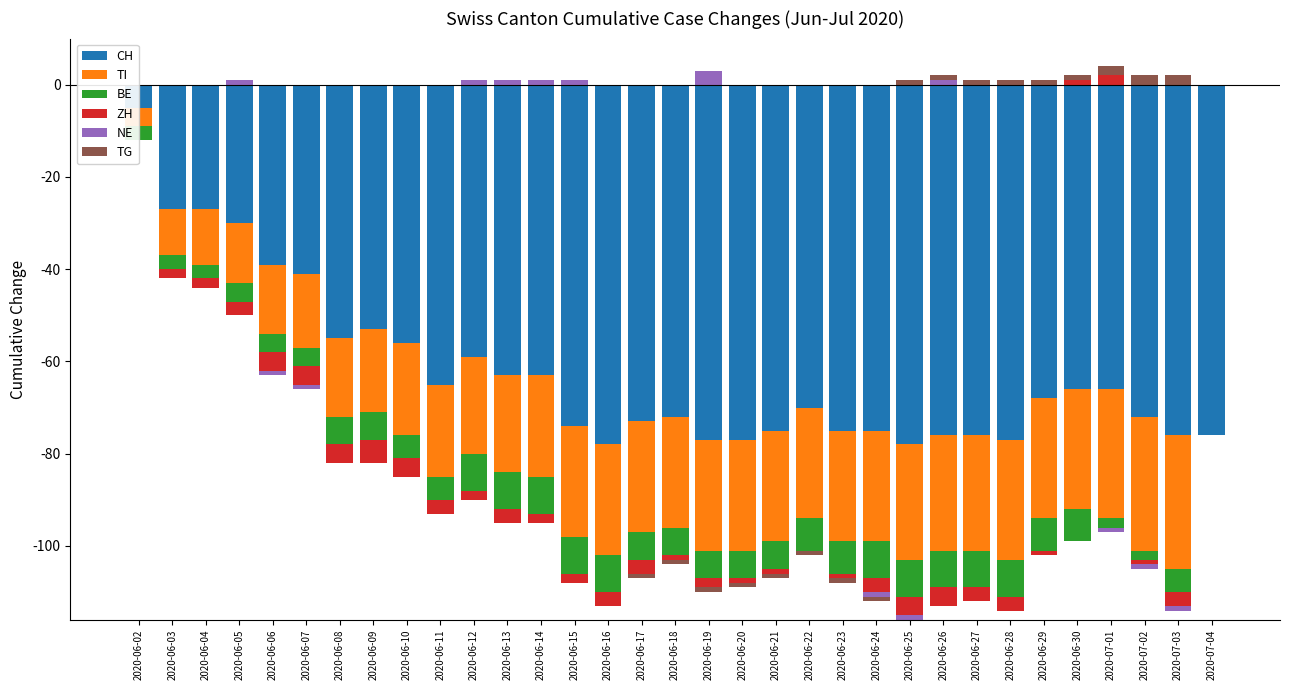

What is the maximum value shown in the chart?

3